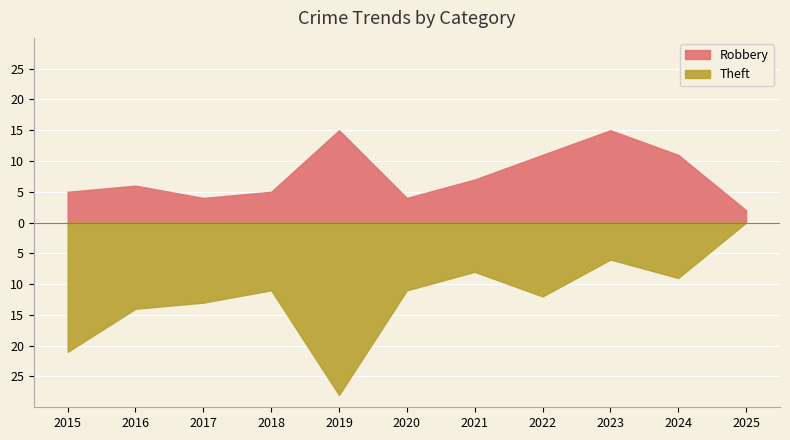

Reading left to right, transcribe all the data shown in this chart.

Robbery: 5	6	4	5	15	4	7	11	15	11	2
Theft: 21	14	13	11	28	11	8	12	6	9	0